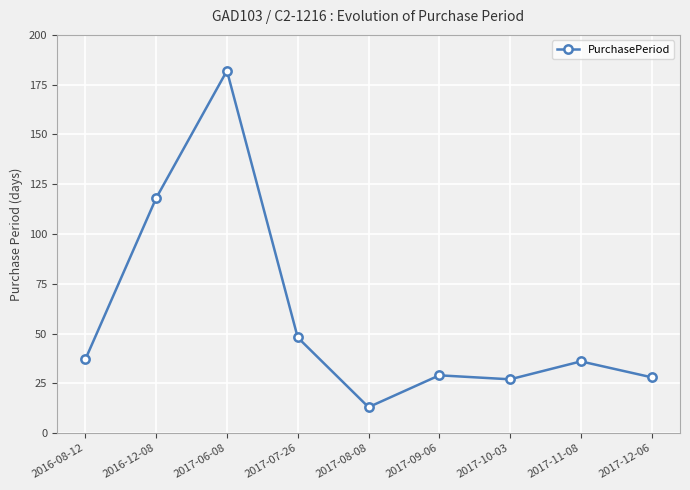

Approximately how many times larger is the value at 2017-09-06 compared to 2017-10-03?

1.1